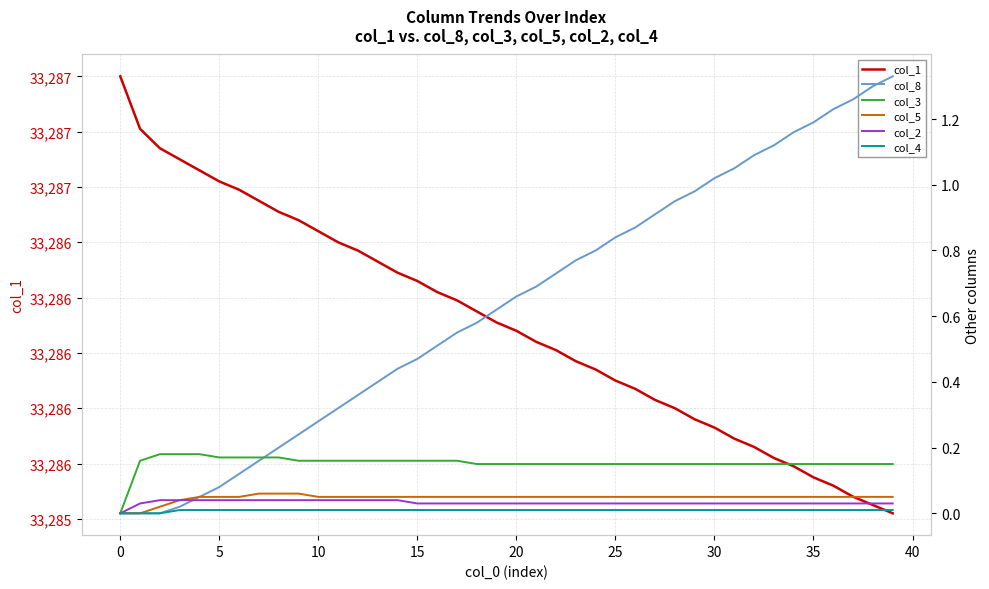

True or false: col_2 has a value of 0.0 at 26.

False